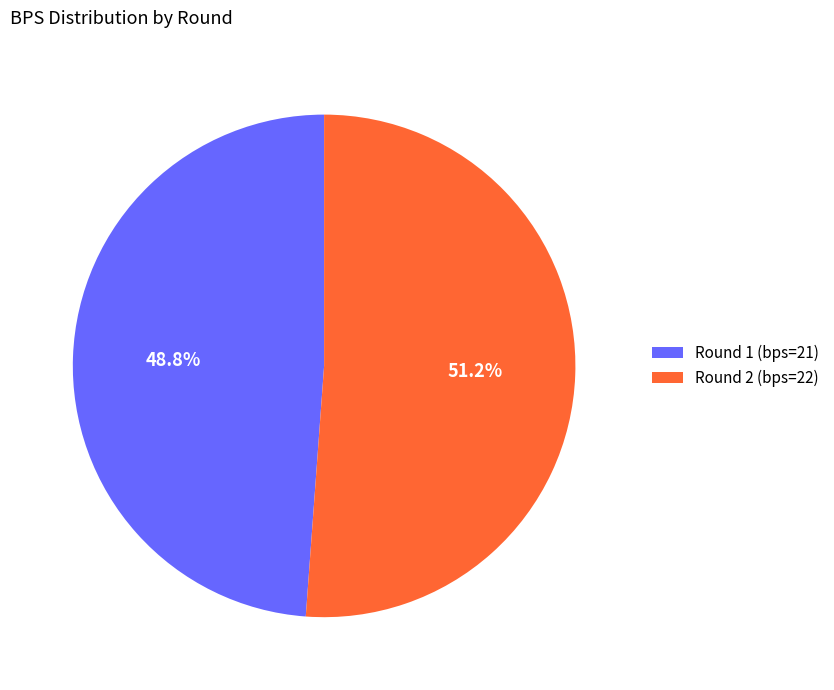

To the nearest percent, what percentage of the pie is Round 2 (bps=22)?

51%